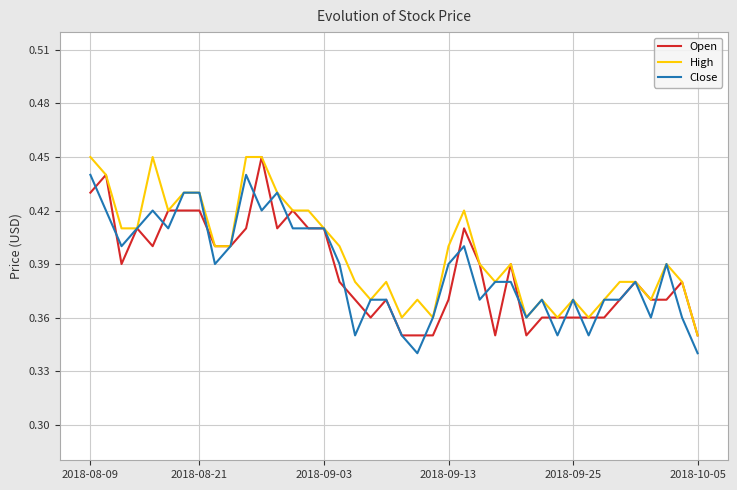

At how many categories does at least one series exceed 0?

40